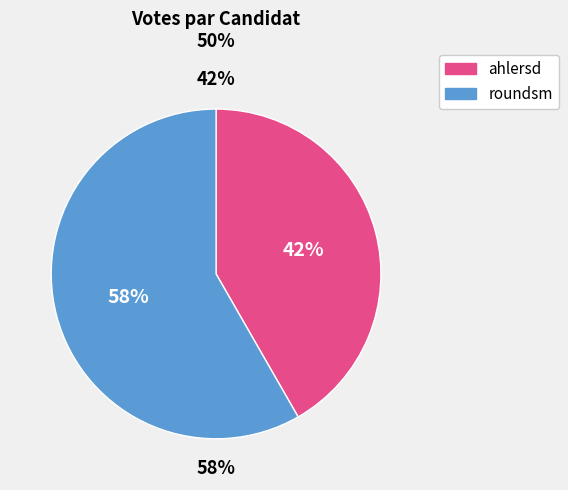

What percentage do roundsm and ahlersd together represent?

100.0%